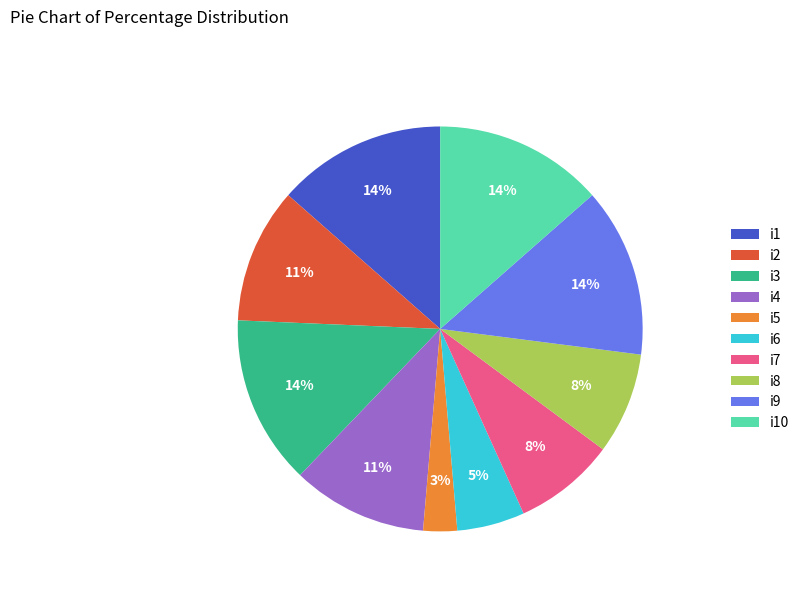

To the nearest percent, what is the combined percentage of i1 and i9?

27%